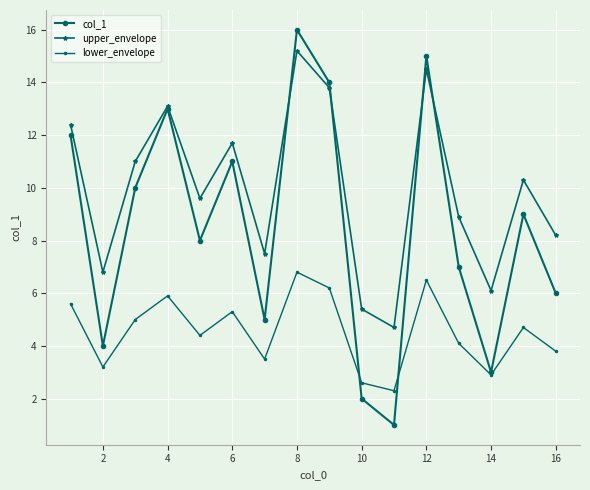

Which series has the largest range (max minus min)?

col_1